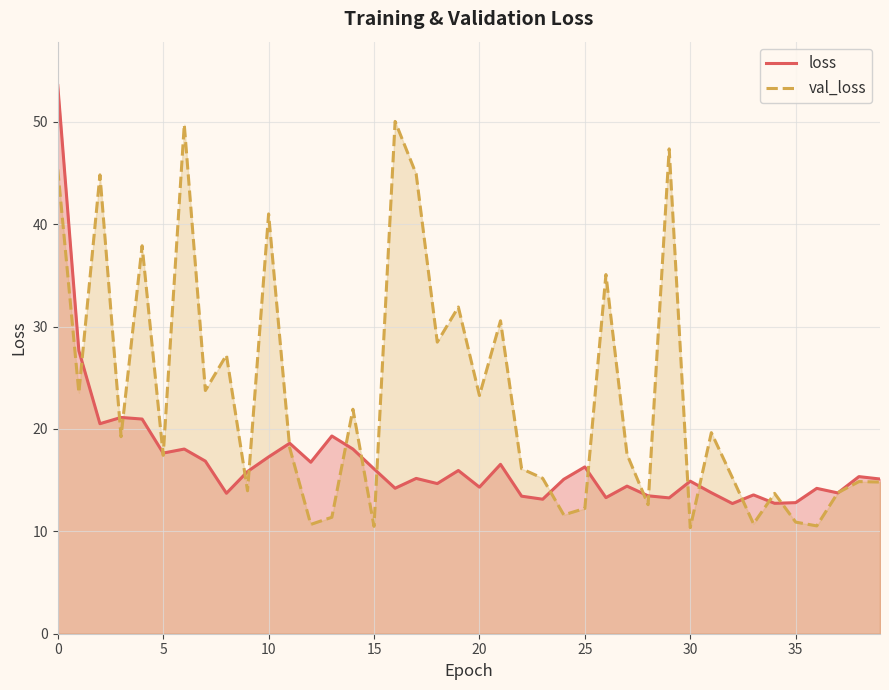

In loss, how many points are lower than both neighbors (excluding endpoints)?

13